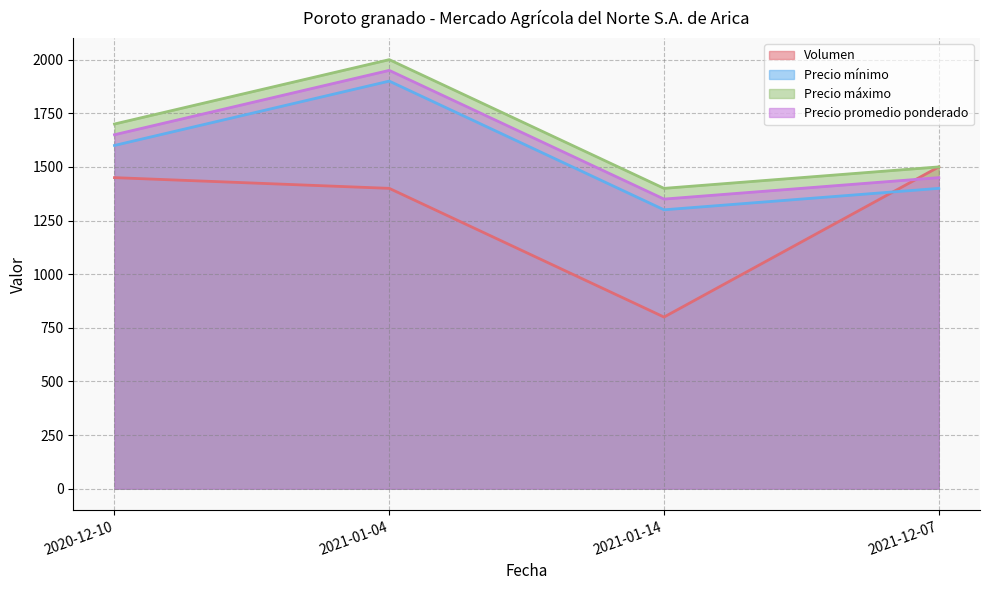

What is the difference between the highest and lowest values at 2021-12-07?

100